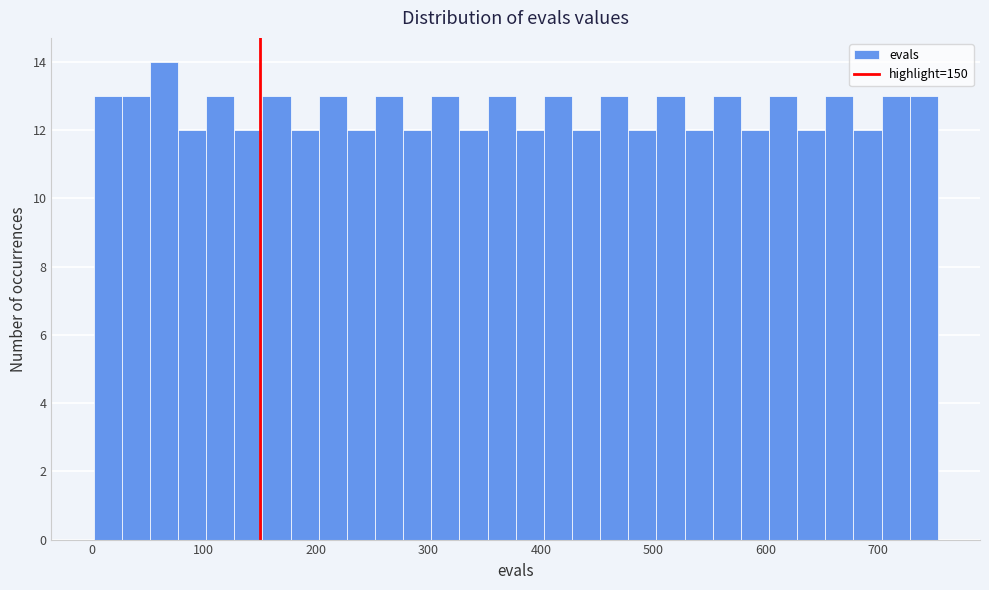

Read against the x-axis, roughly where is the centre of the tallest bar?

60